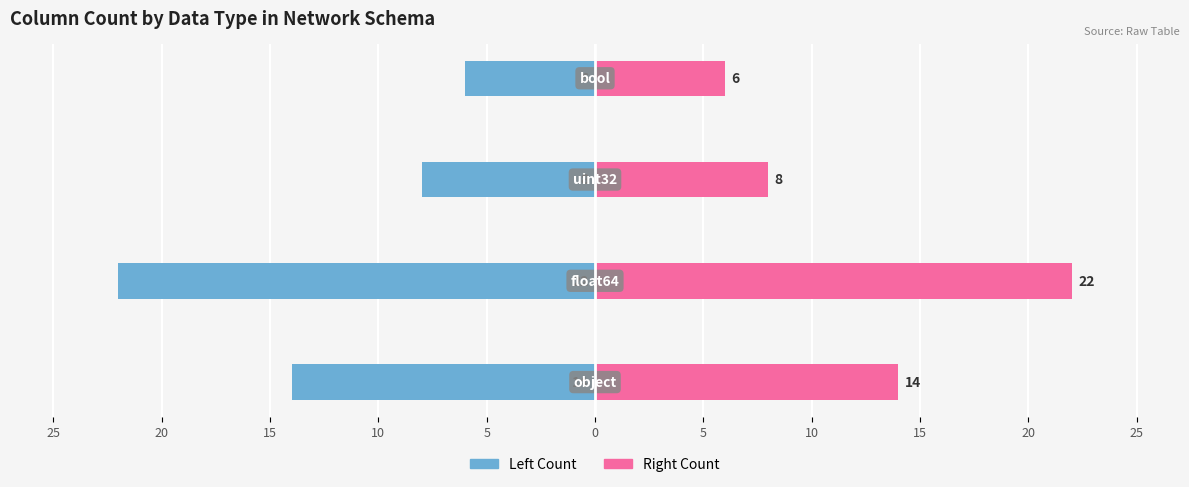

How many Count (left) values are between -14 and -6?

3